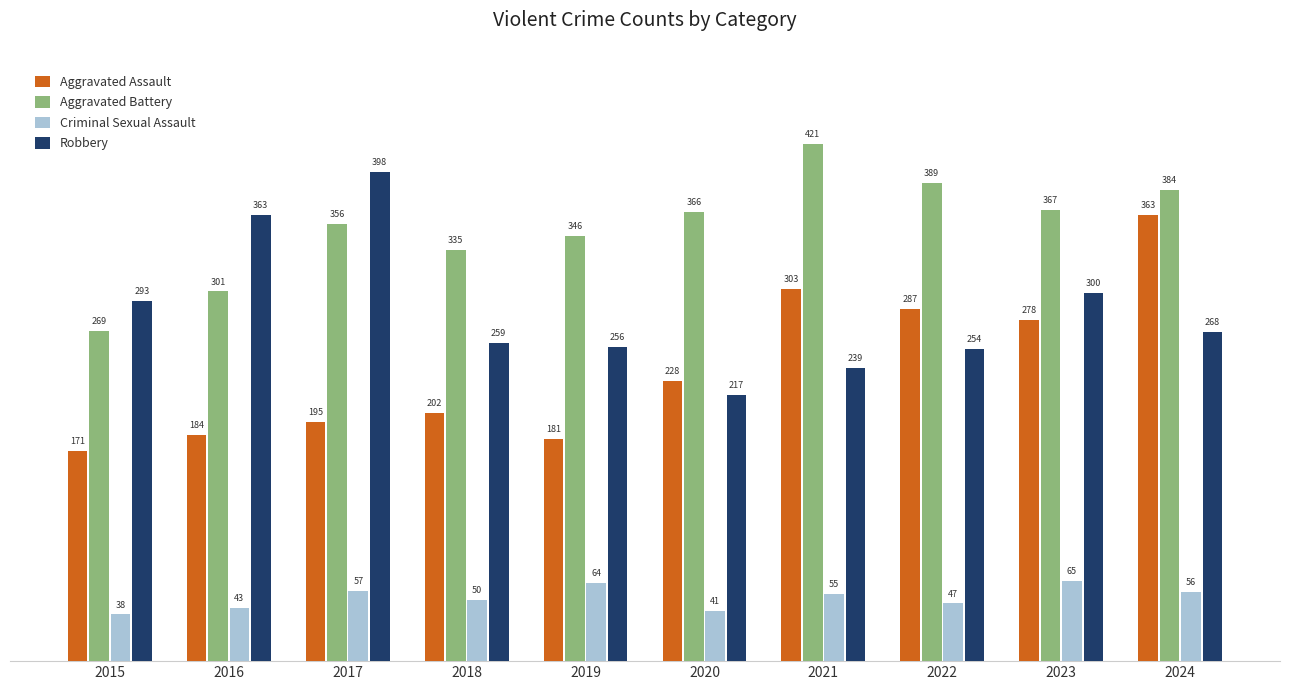

At which category does the chart reach its peak across all series?

2021